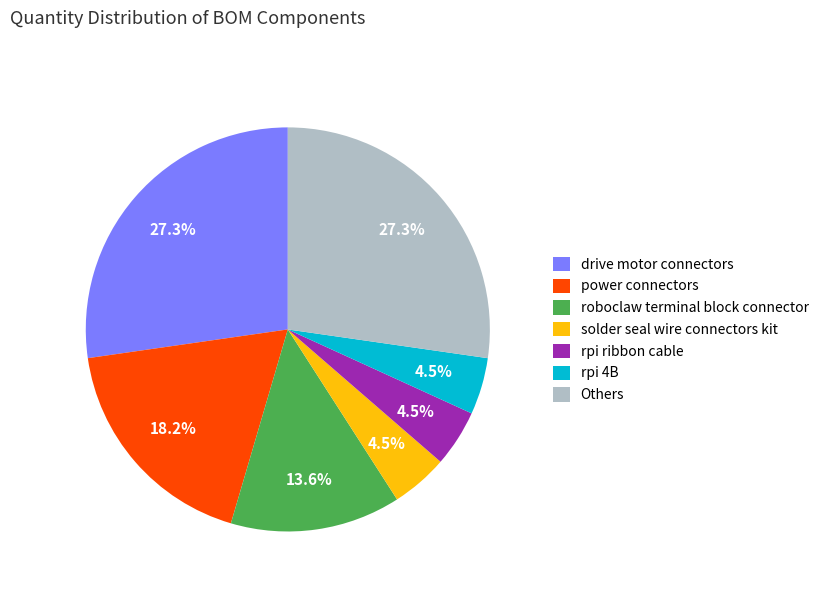

Count the number of slices in the pie.

7